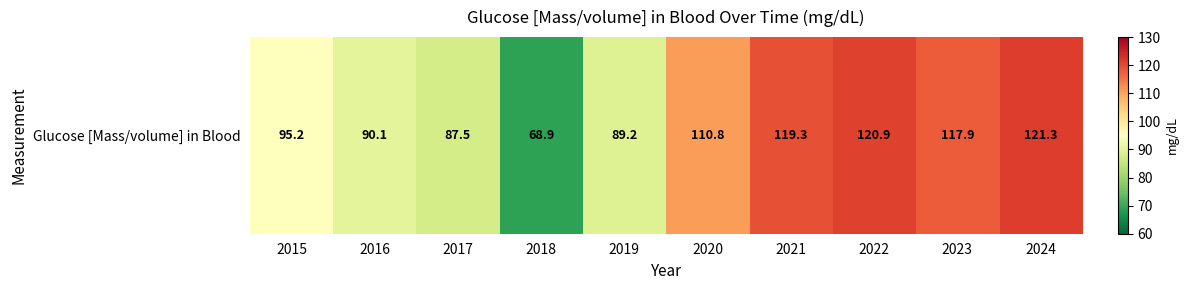

At which label is the value closest to 95?

2015